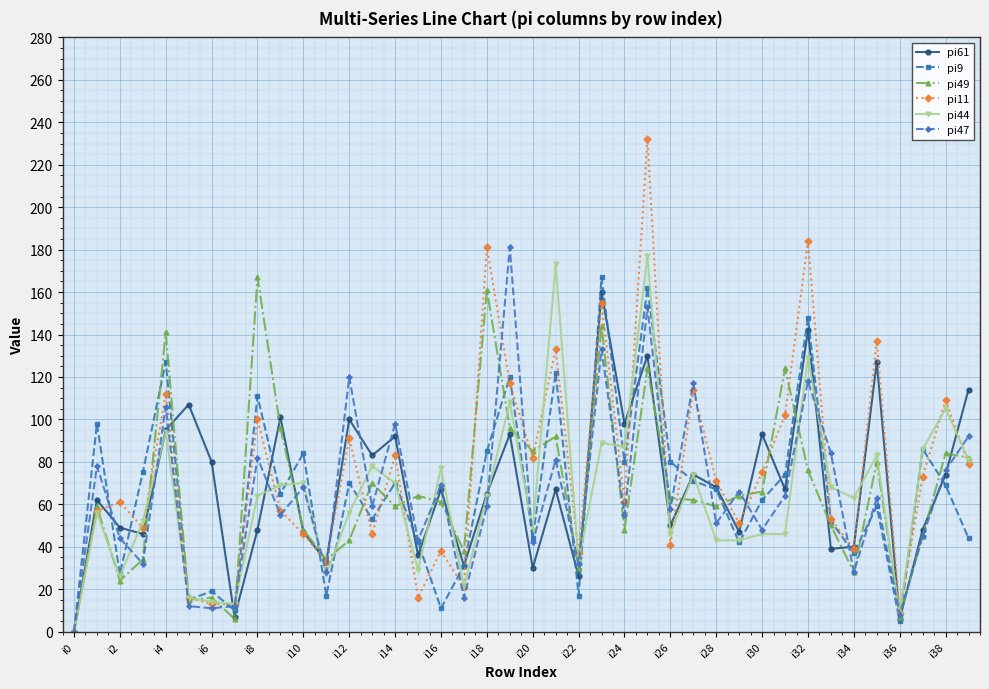

What is the maximum value shown in the chart?

232